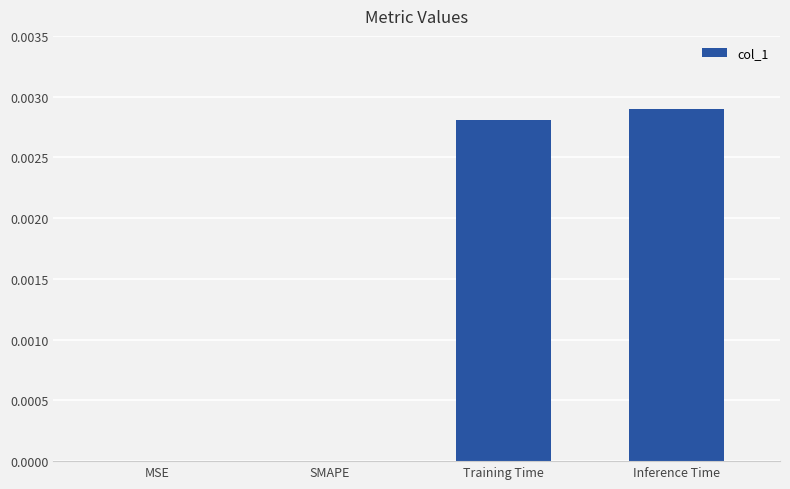

Which category has the highest value across all series?

Inference Time